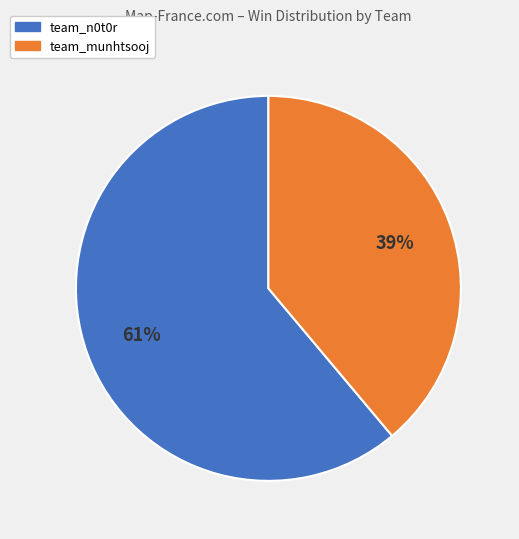

To the nearest percent, what portion does team_munhtsooj represent?

39%